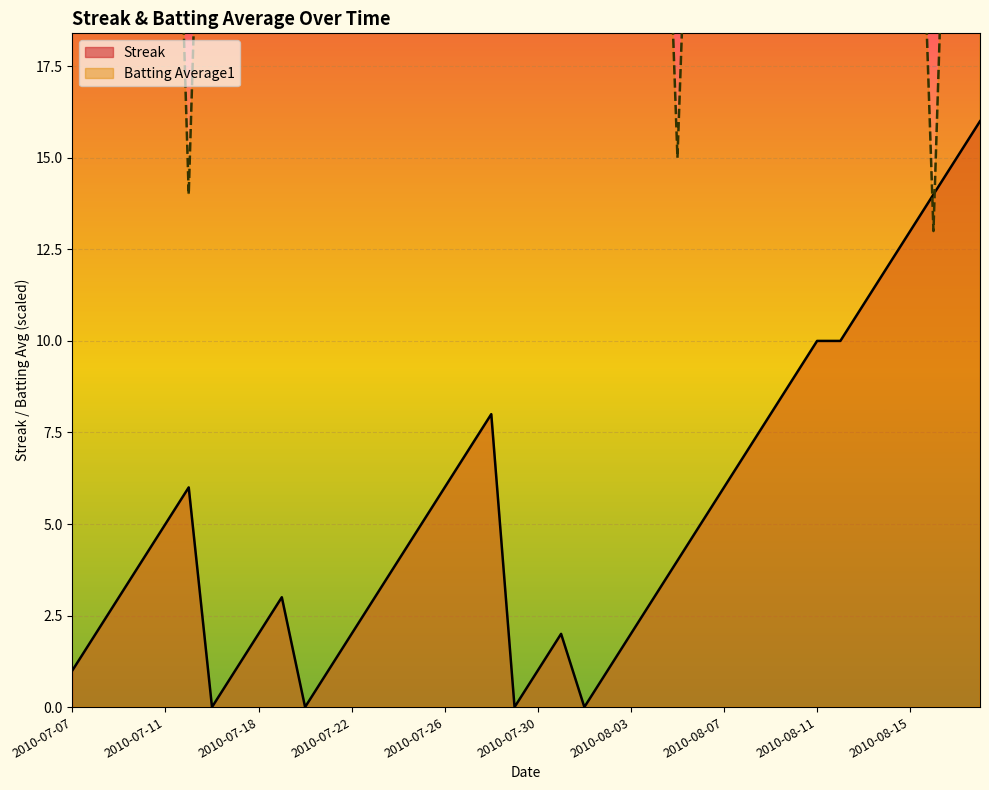

How many times do Batting Average1 and Streak cross each other?

2